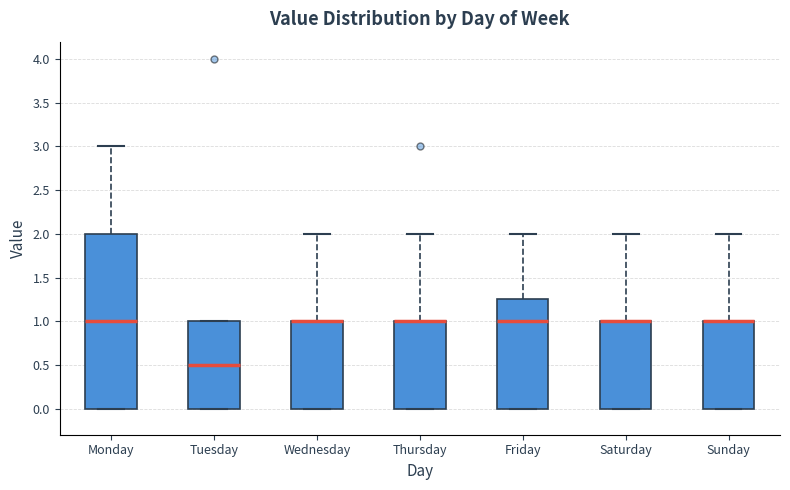

Comparing the boxes themselves (not the whiskers), which one is the tallest?

Monday